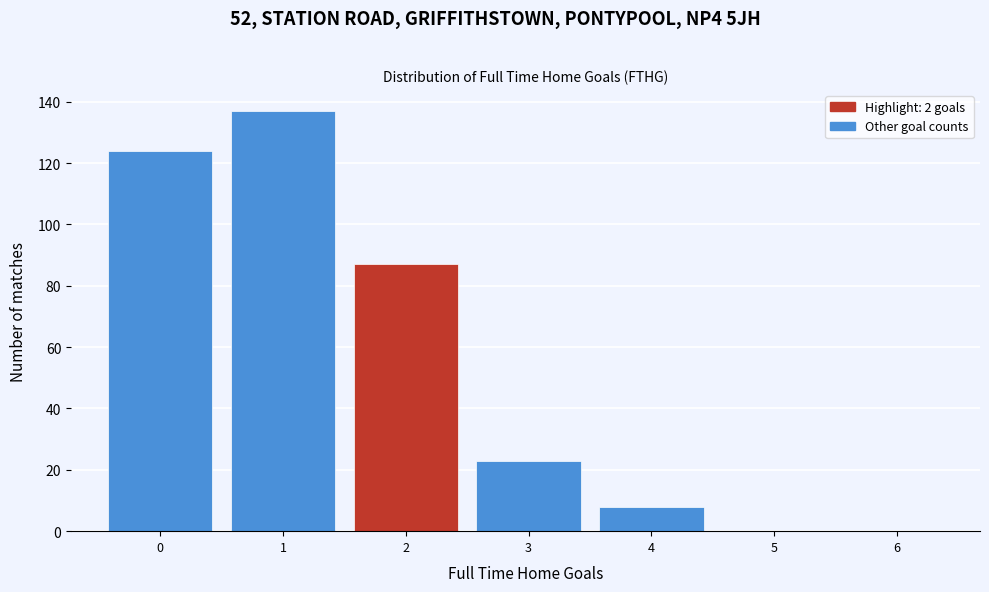

Reading right to left, transcribe all the data shown in this chart.

6=0	5=0	4=8	3=23	2=87	1=137	0=124